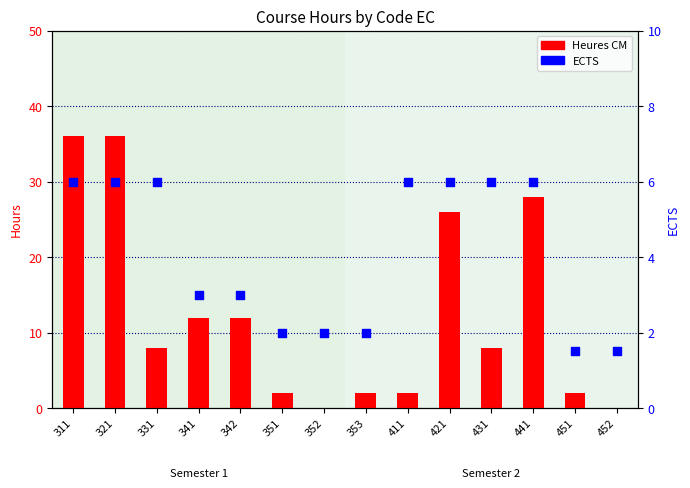

At how many categories does at least one series exceed 23?

4